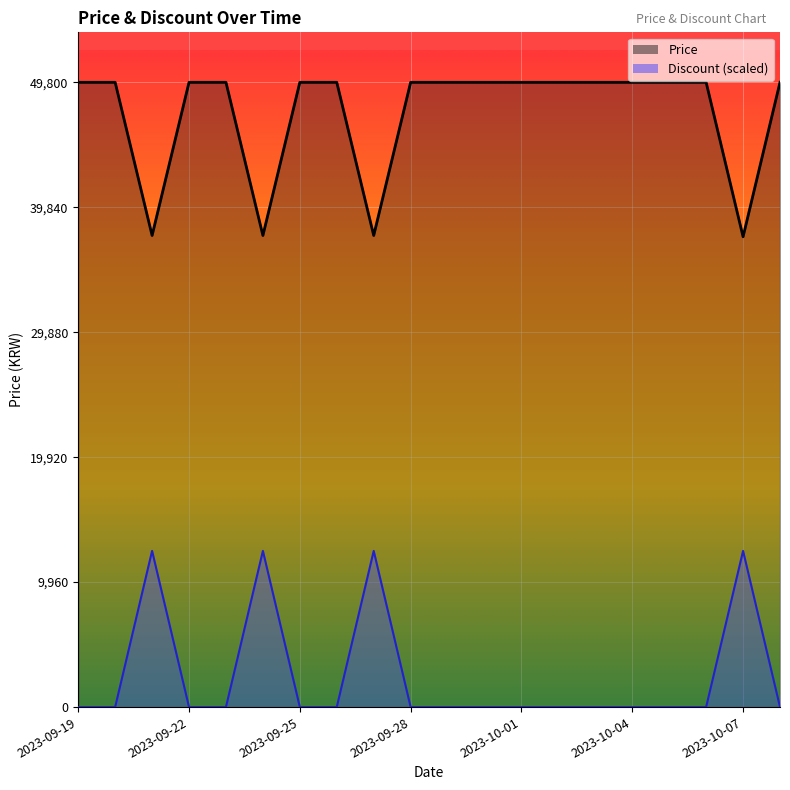

At which label does Price reach its minimum?

2023-10-07